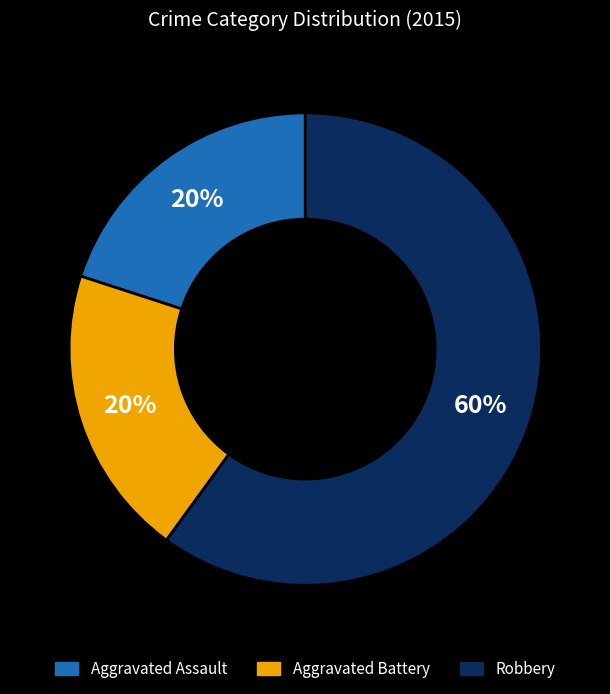

To the nearest percent, what is the average slice percentage?

33%